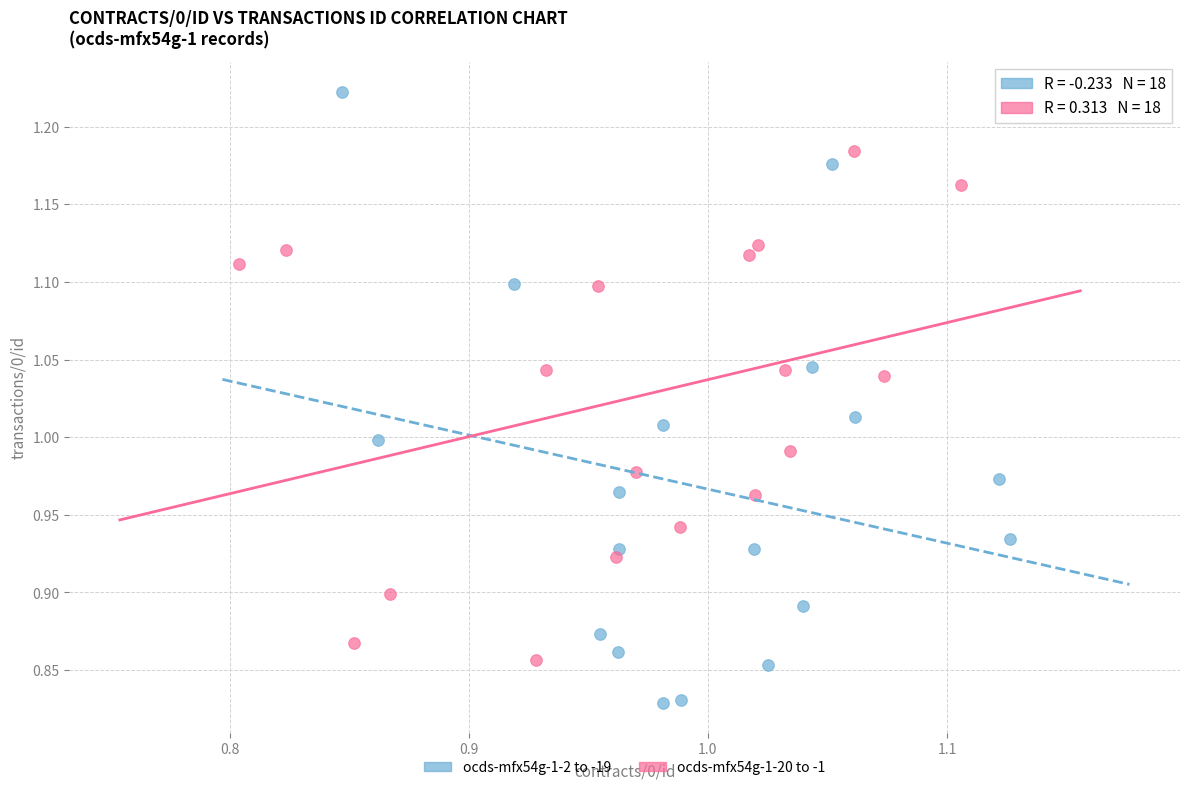

Which series has the largest Y range (max minus min)?

ocds-mfx54g-1-2 to -19